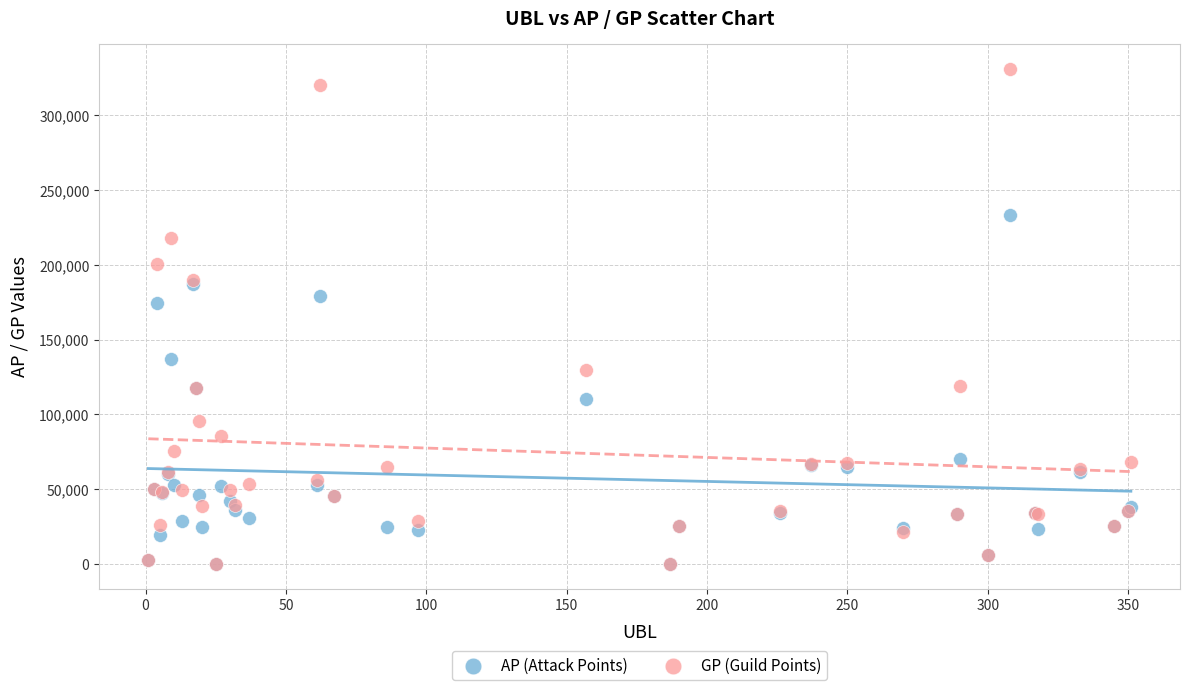

Across all series, what Y value is closest to 165549?

174660